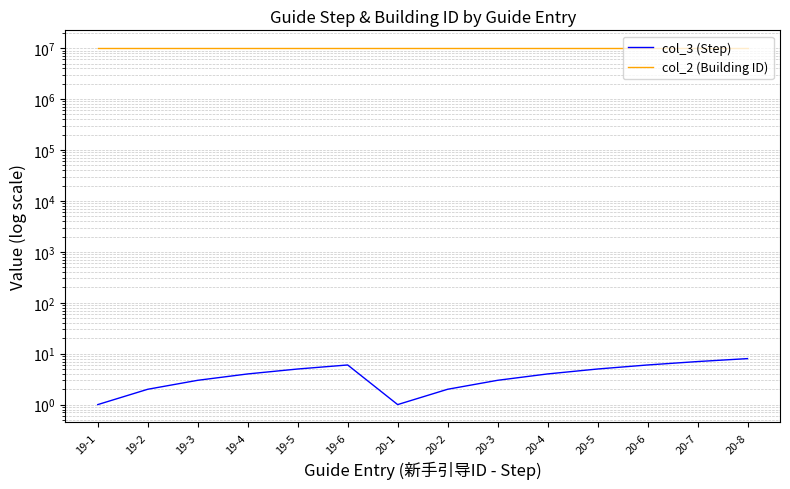

Which label corresponds to the largest value in the chart?

20-1